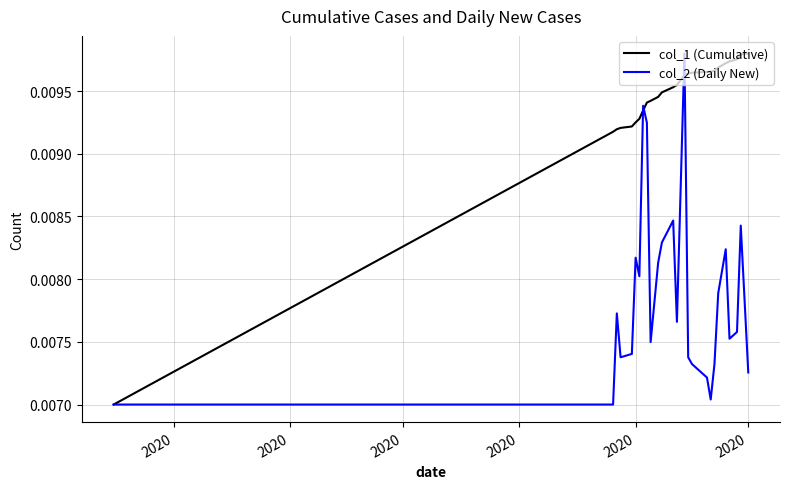

List the series in order of their overall mean, lowest first.

col_2 (Daily New), col_1 (Cumulative)